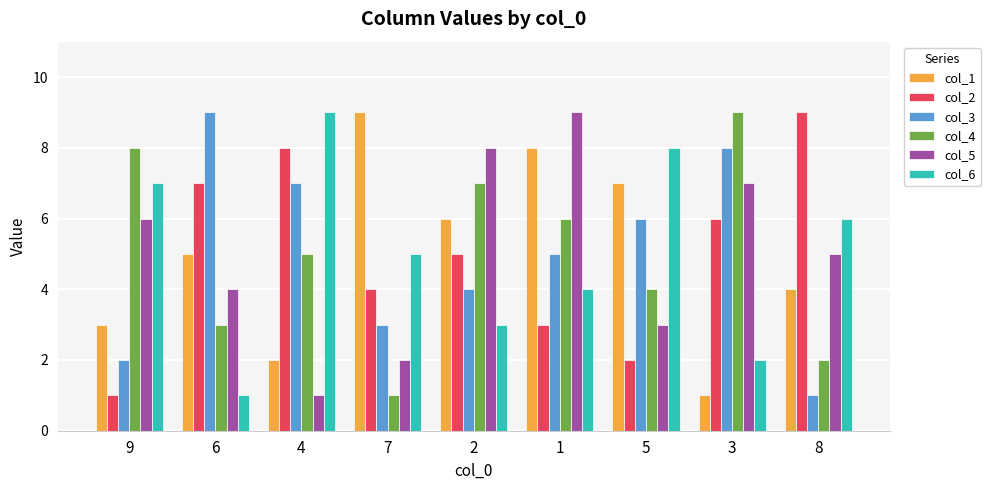

What is the value of the col_5 bar at the 7th from the left?

3